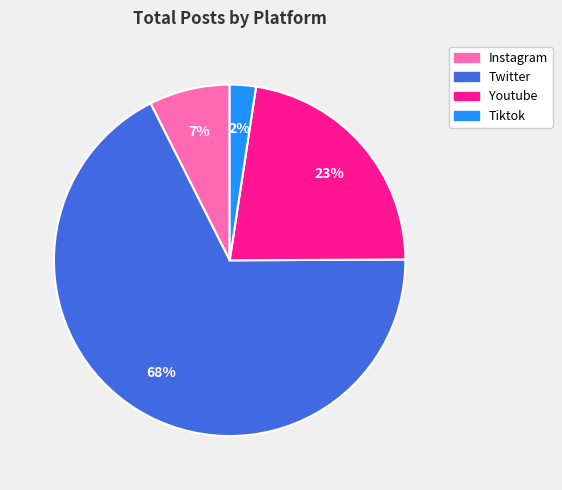

Do Tiktok and Twitter together represent more than half of the pie?

Yes